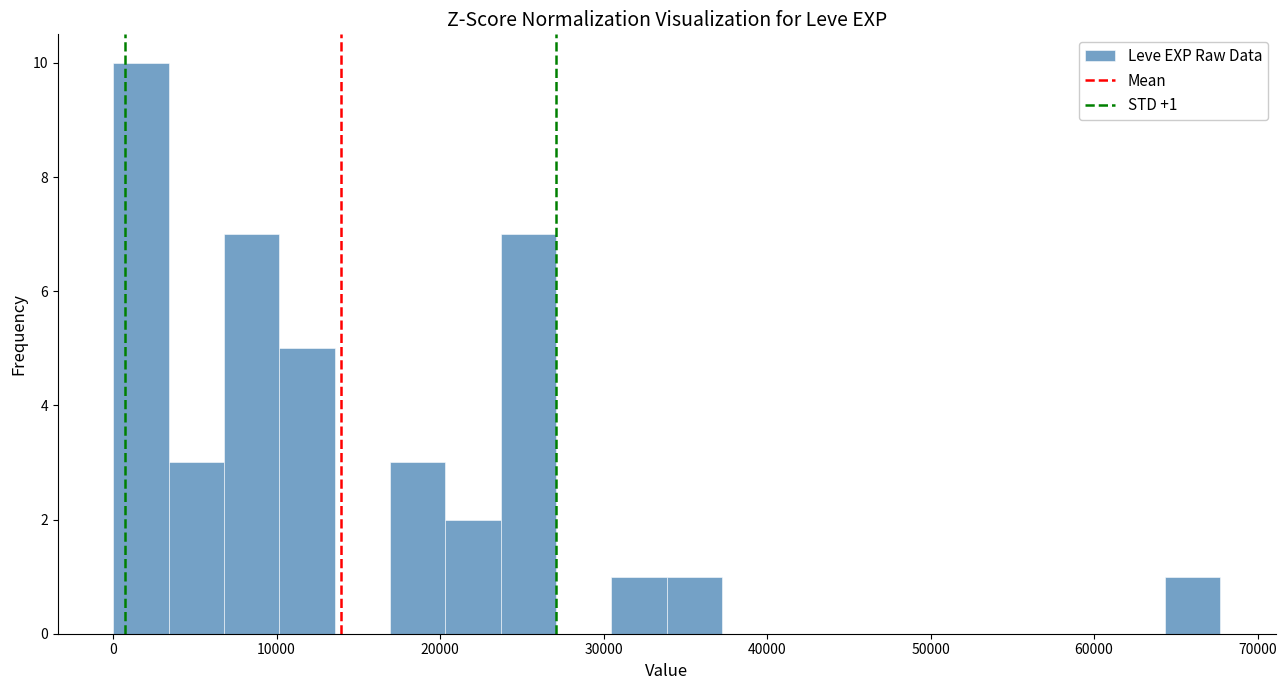

Read against the x-axis, roughly where is the centre of the tallest bar?

2000